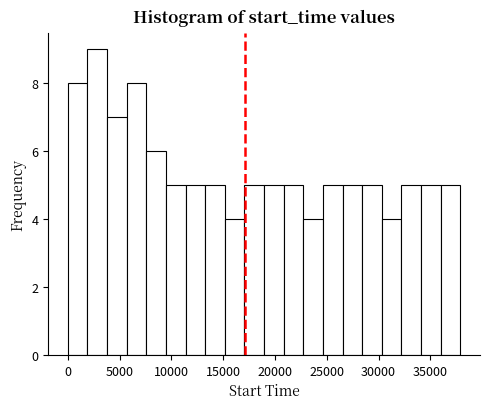

Around what value on the x-axis is the tallest bar? Give the approximate position of its centre, as read against the axis.

3000